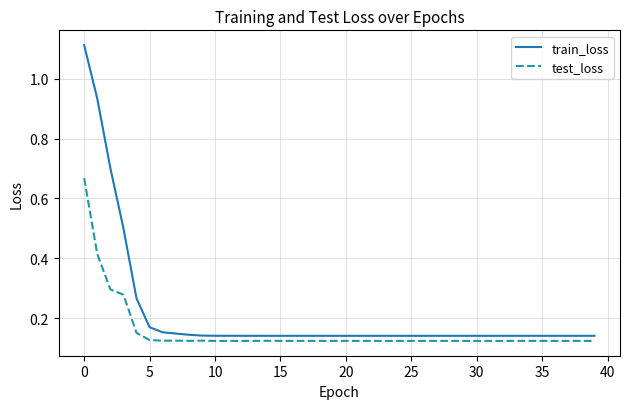

Which series has the widest spread of values?

train_loss